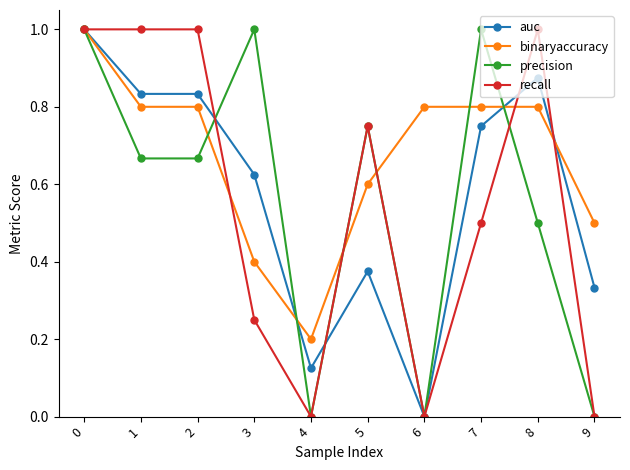

What is the spread (max minus min) of values at 7?

0.5